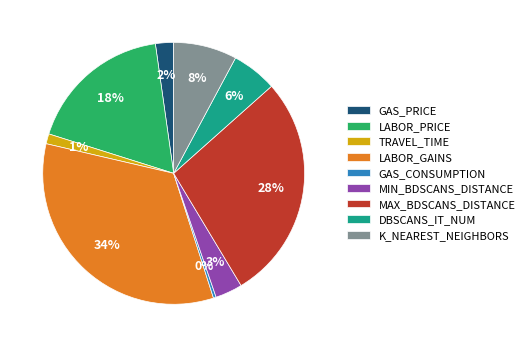

Is it true that GAS_CONSUMPTION is 14% of the pie?

False